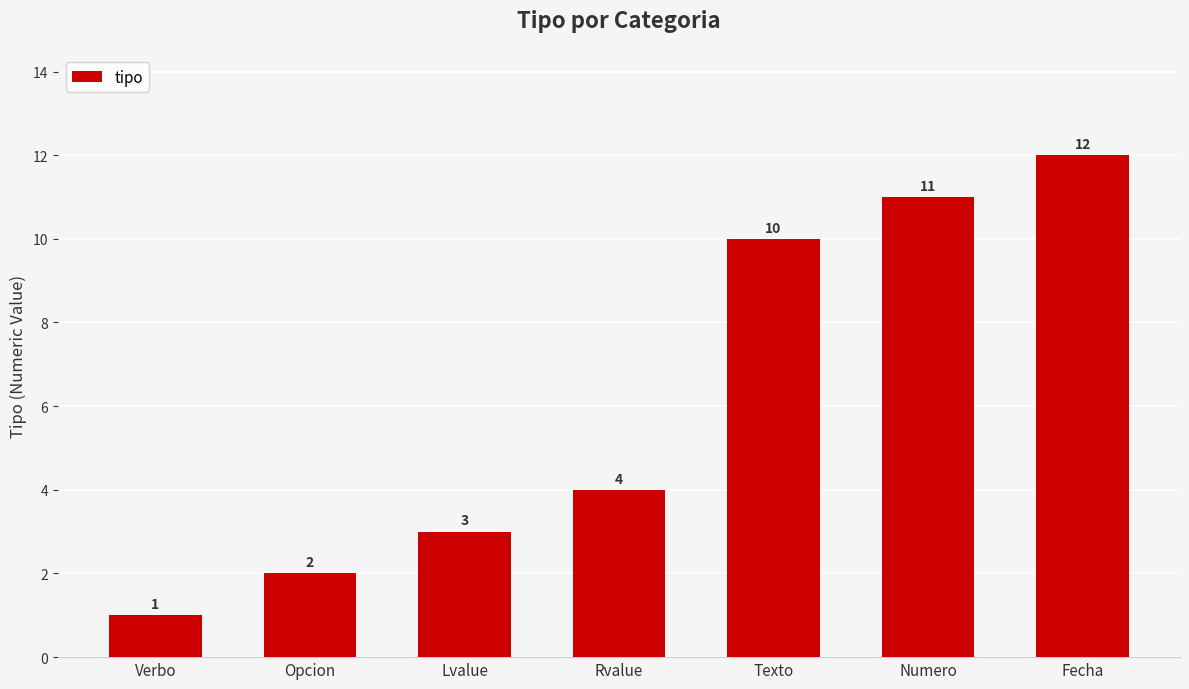

Reading left to right, what are all the values shown in this chart?

1	2	3	4	10	11	12